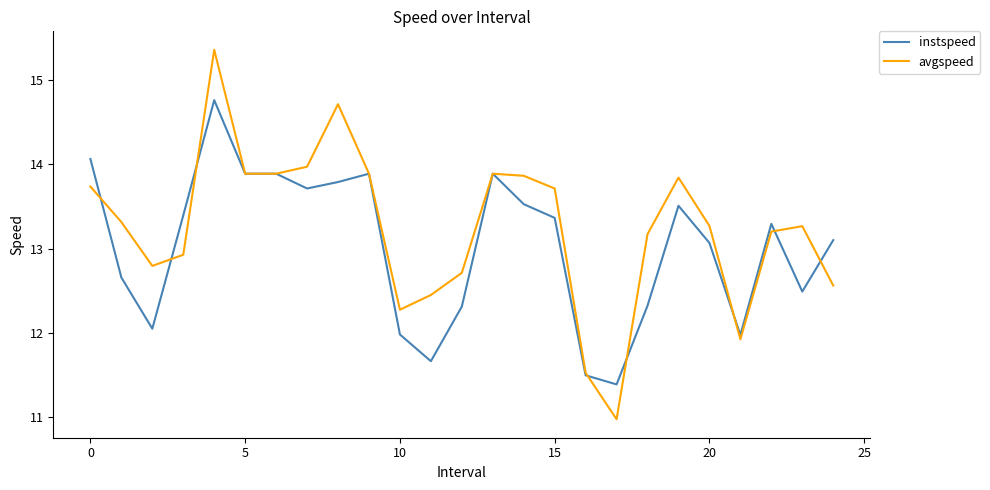

What is the difference between the second highest and second lowest values in the avgspeed series?

3.2